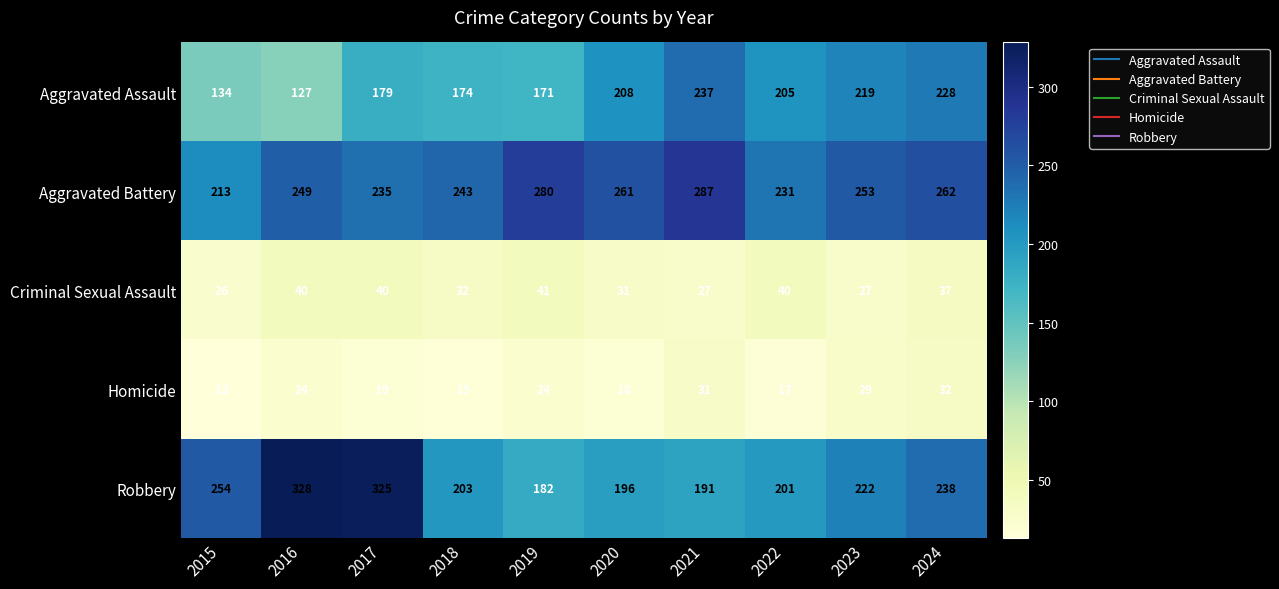

Is the value of Aggravated Assault at 2021 greater than the value of Robbery at 2016?

No